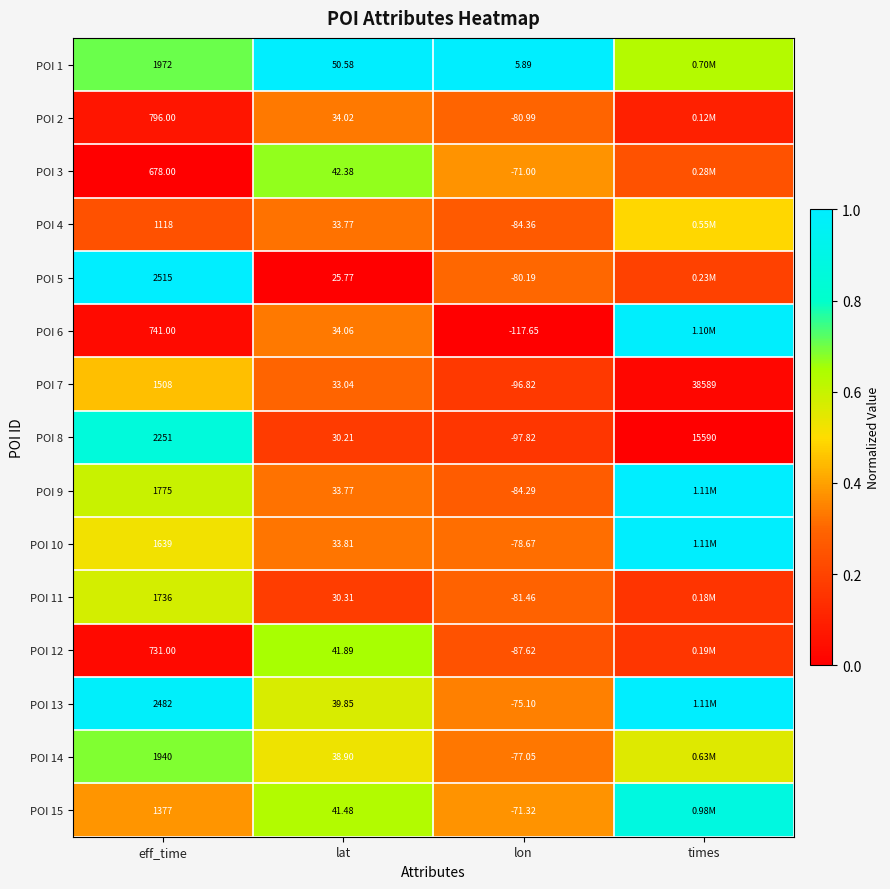

Rank the series at lon from highest to lowest value.

POI 1, POI 3, POI 15, POI 13, POI 14, POI 10, POI 5, POI 2, POI 11, POI 9, POI 4, POI 12, POI 7, POI 8, POI 6